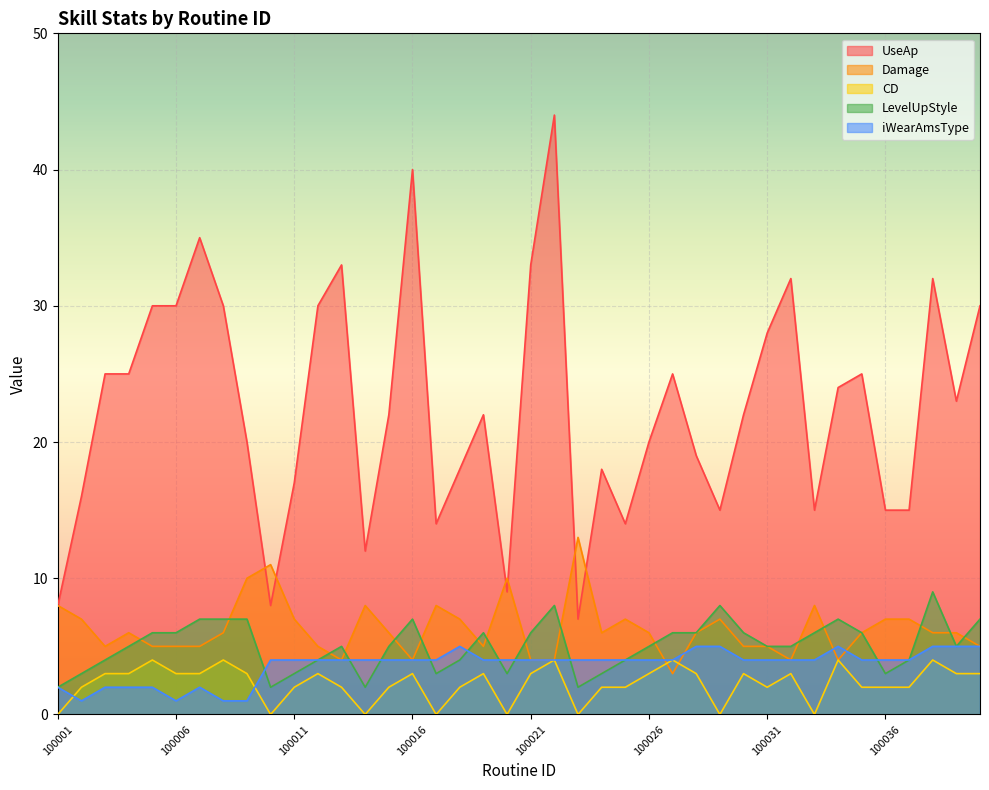

Between 100026 and 100013, which is larger?

100013